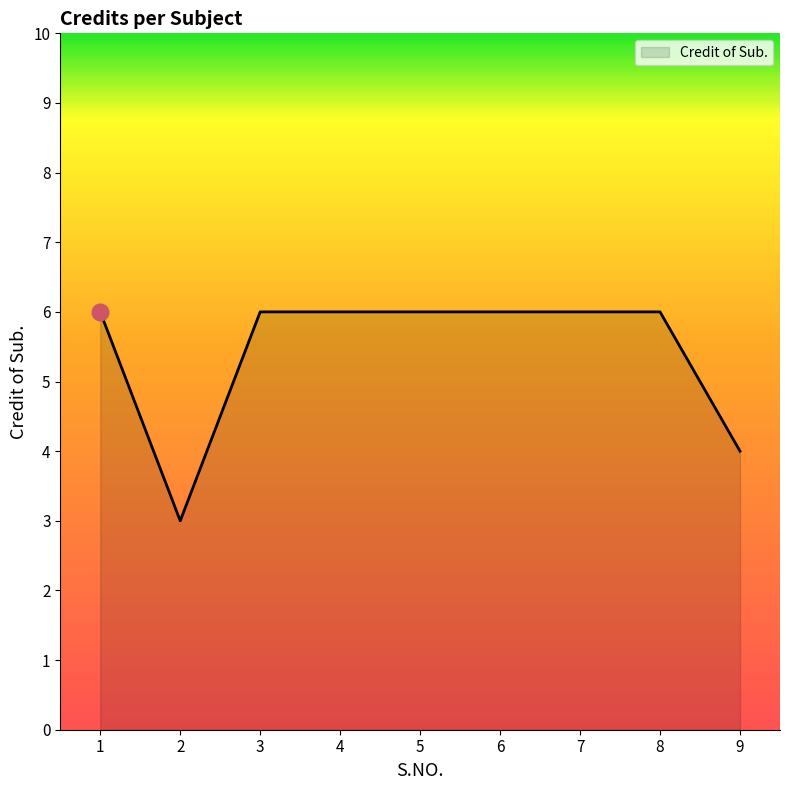

Reading left to right, list all the values displayed in this chart.

1=6	2=3	3=6	4=6	5=6	6=6	7=6	8=6	9=4